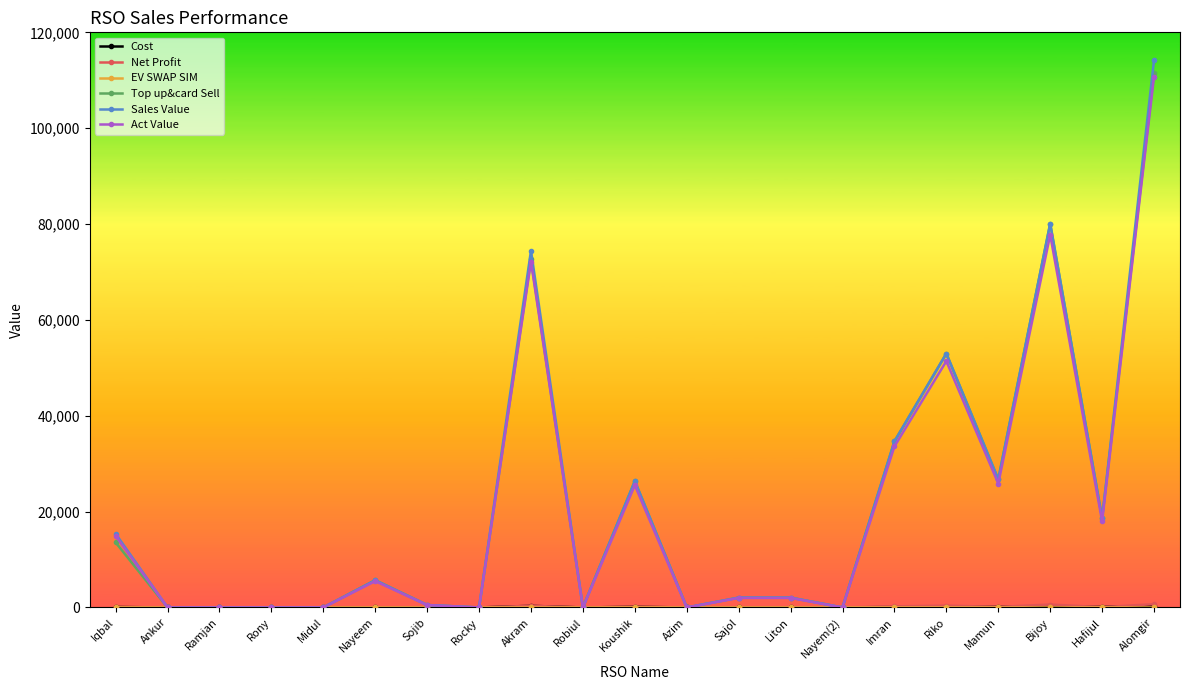

What is the label of the 4th point from the right?

Mamun